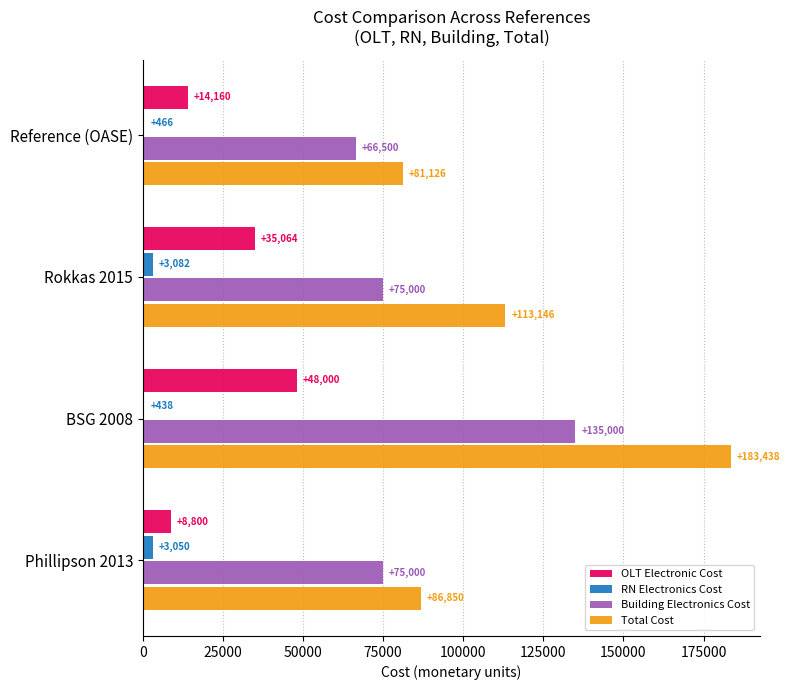

Which series changed the most between BSG 2008 and Phillipson 2013?

Total Cost